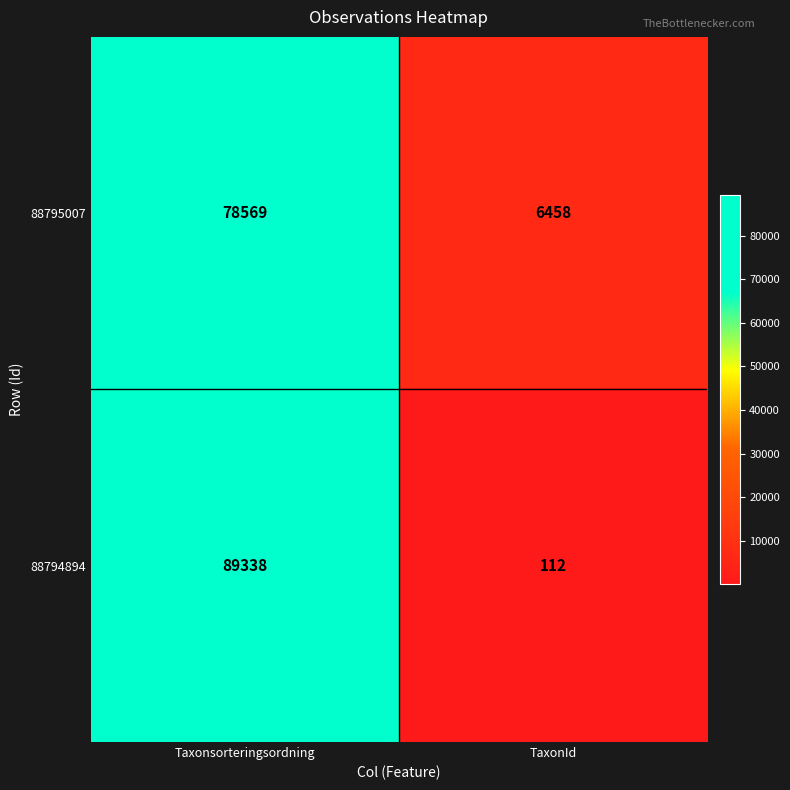

Which series has the largest total across all categories?

88794894